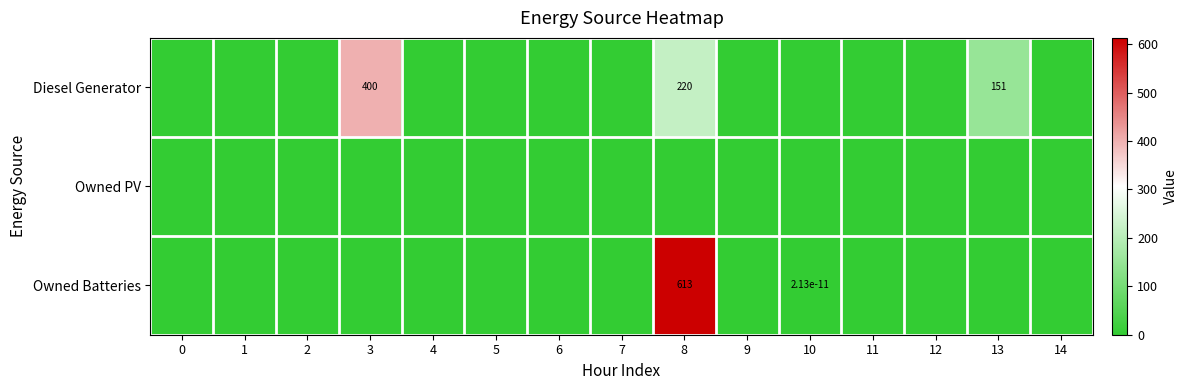

What is the greatest value displayed?

613.0